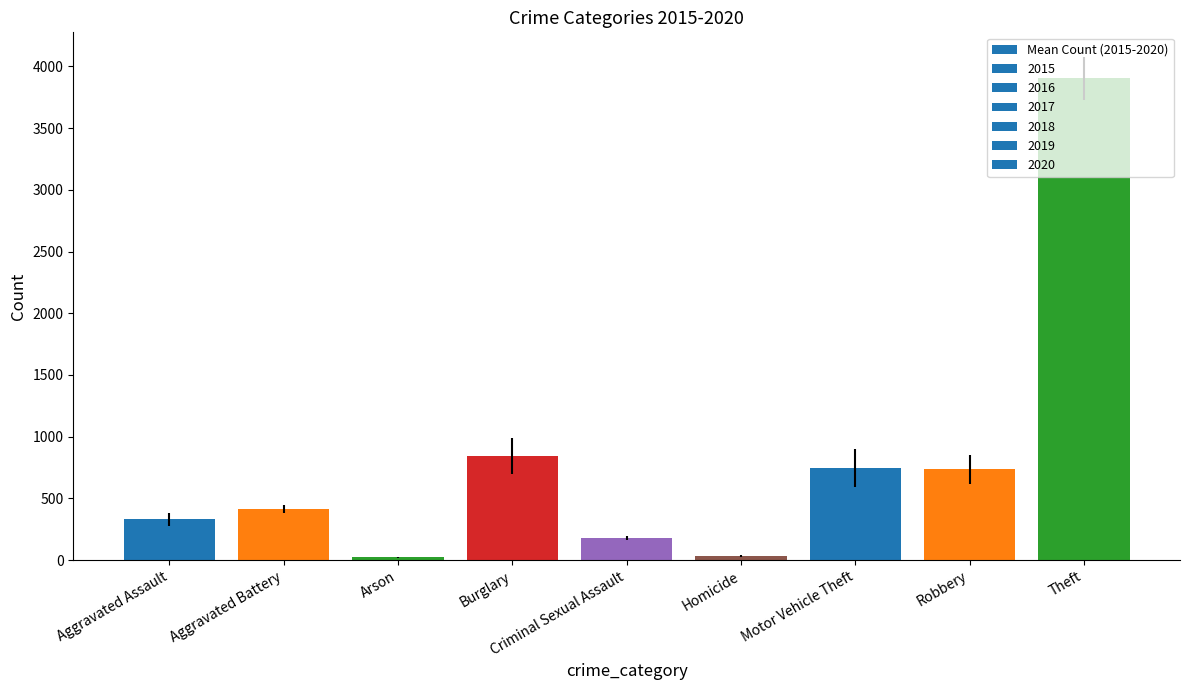

What is the change in value from Aggravated Assault to Arson?

-310.2